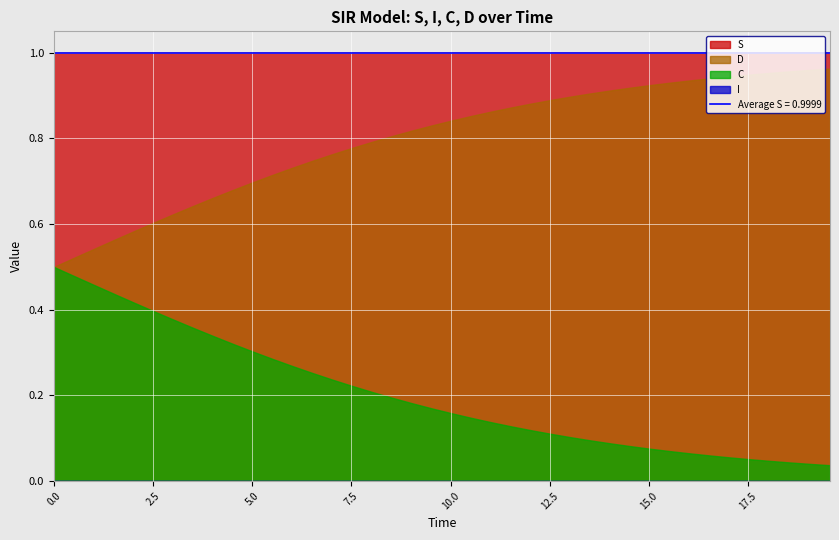

True or false: S and D intersect in this chart.

False